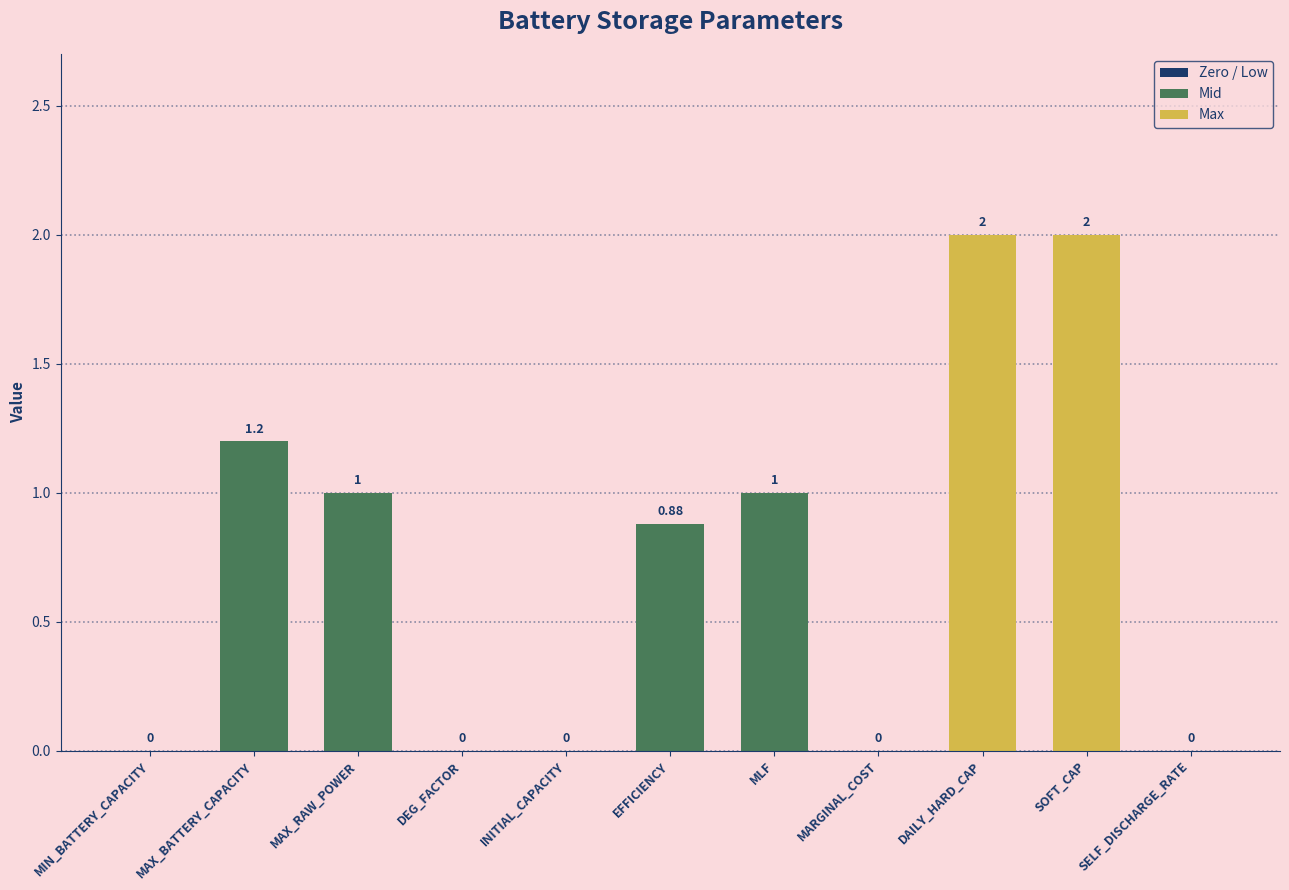

Between SOFT_CAP and MAX_BATTERY_CAPACITY, which is larger?

SOFT_CAP